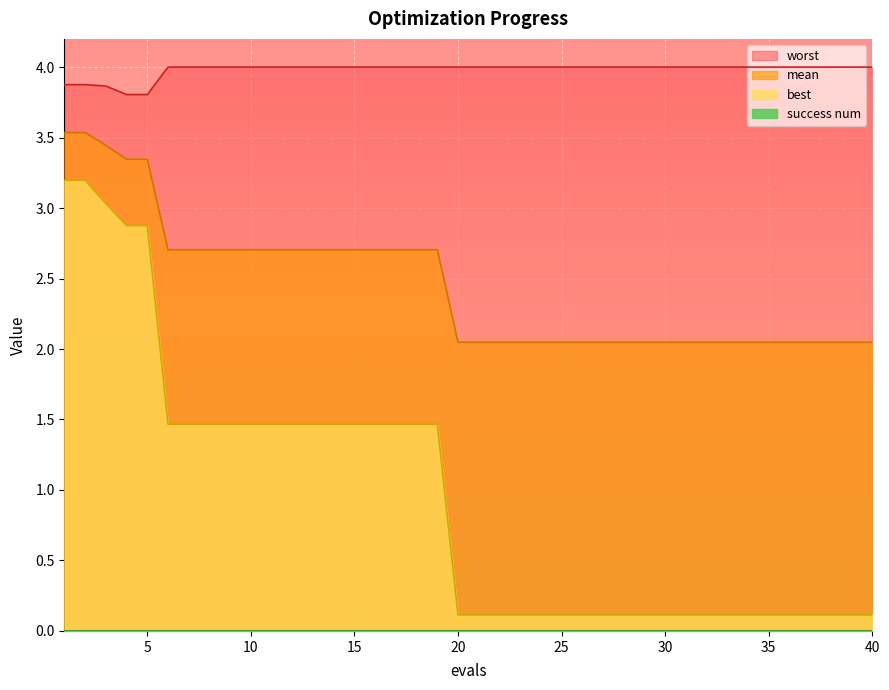

Which series has the largest total across all categories?

worst